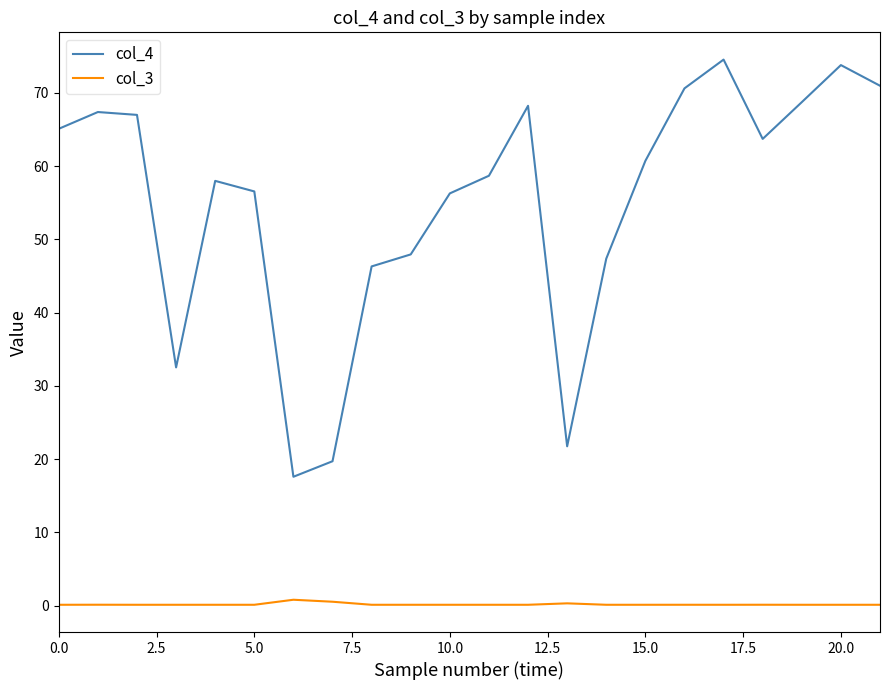

True or false: col_3 and col_4 intersect in this chart.

False